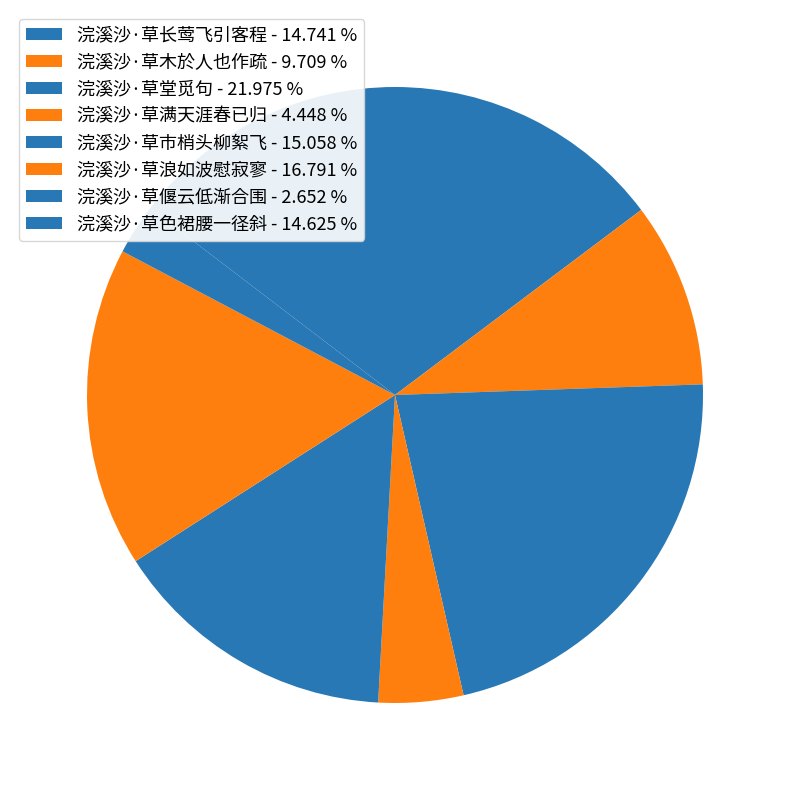

The 浣溪沙·草浪如波慰寂寥 slice represents 2% of the pie. True or false?

False